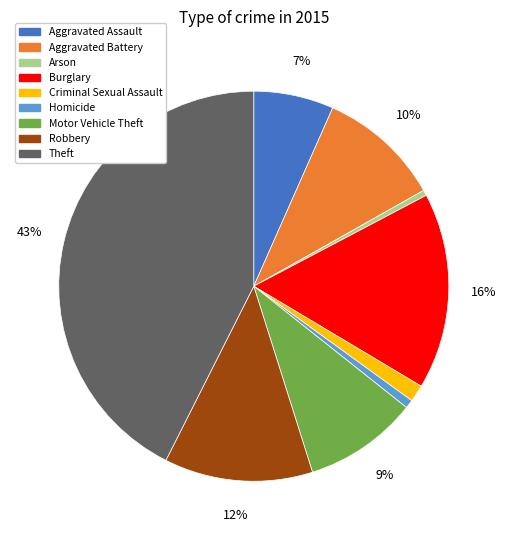

Does any single category account for the majority?

No